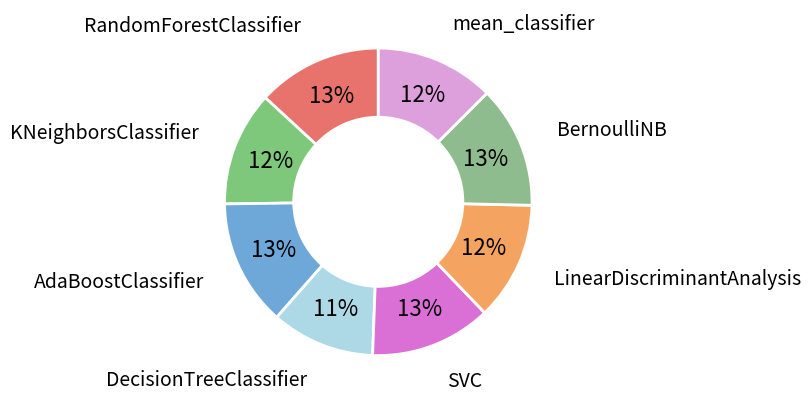

How many segments does this pie chart have?

8